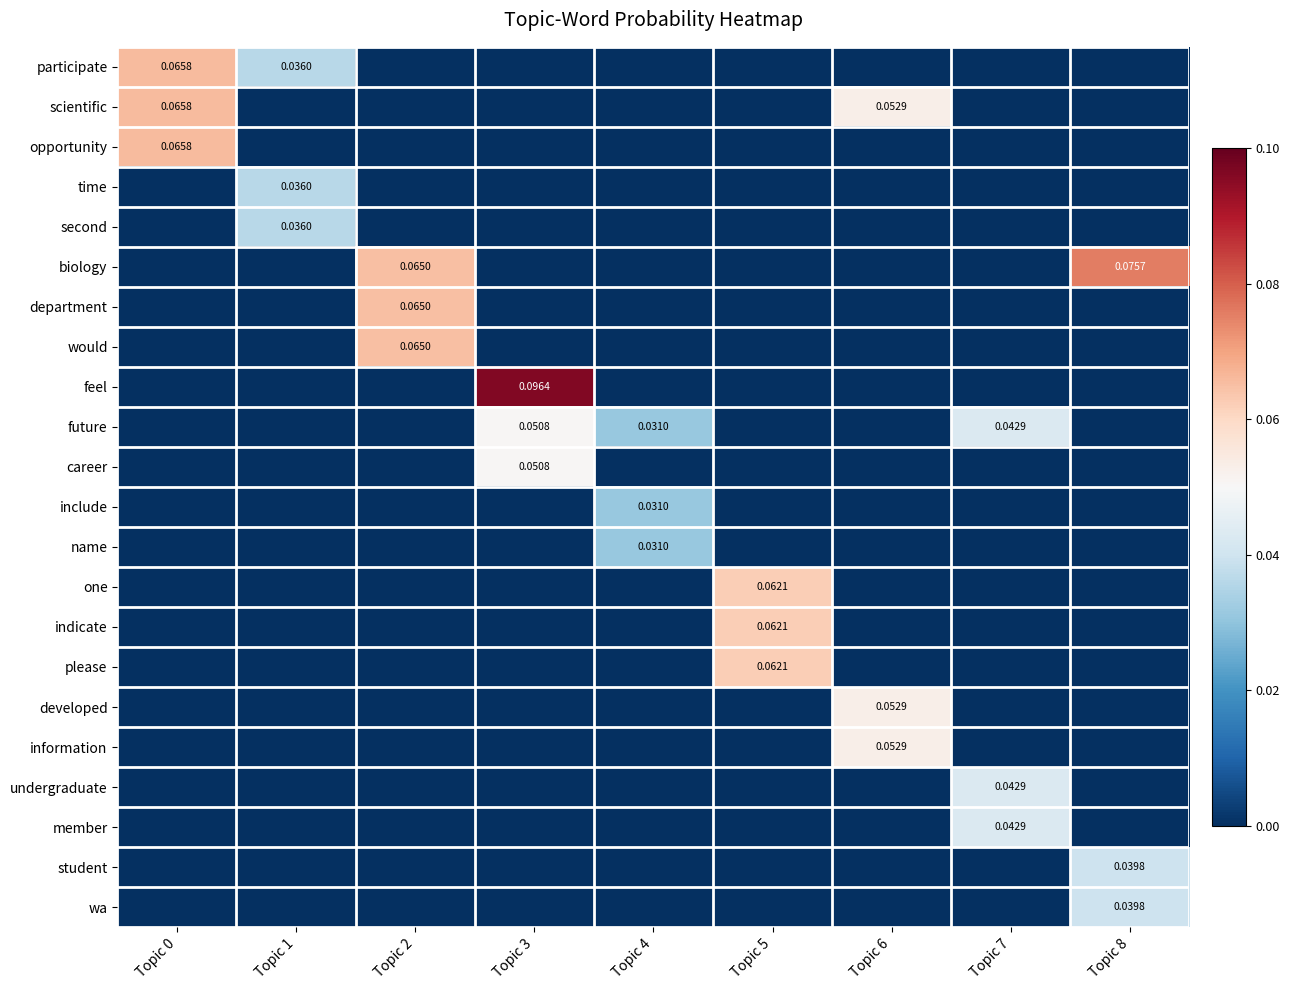

Which series has the widest spread of values?

feel